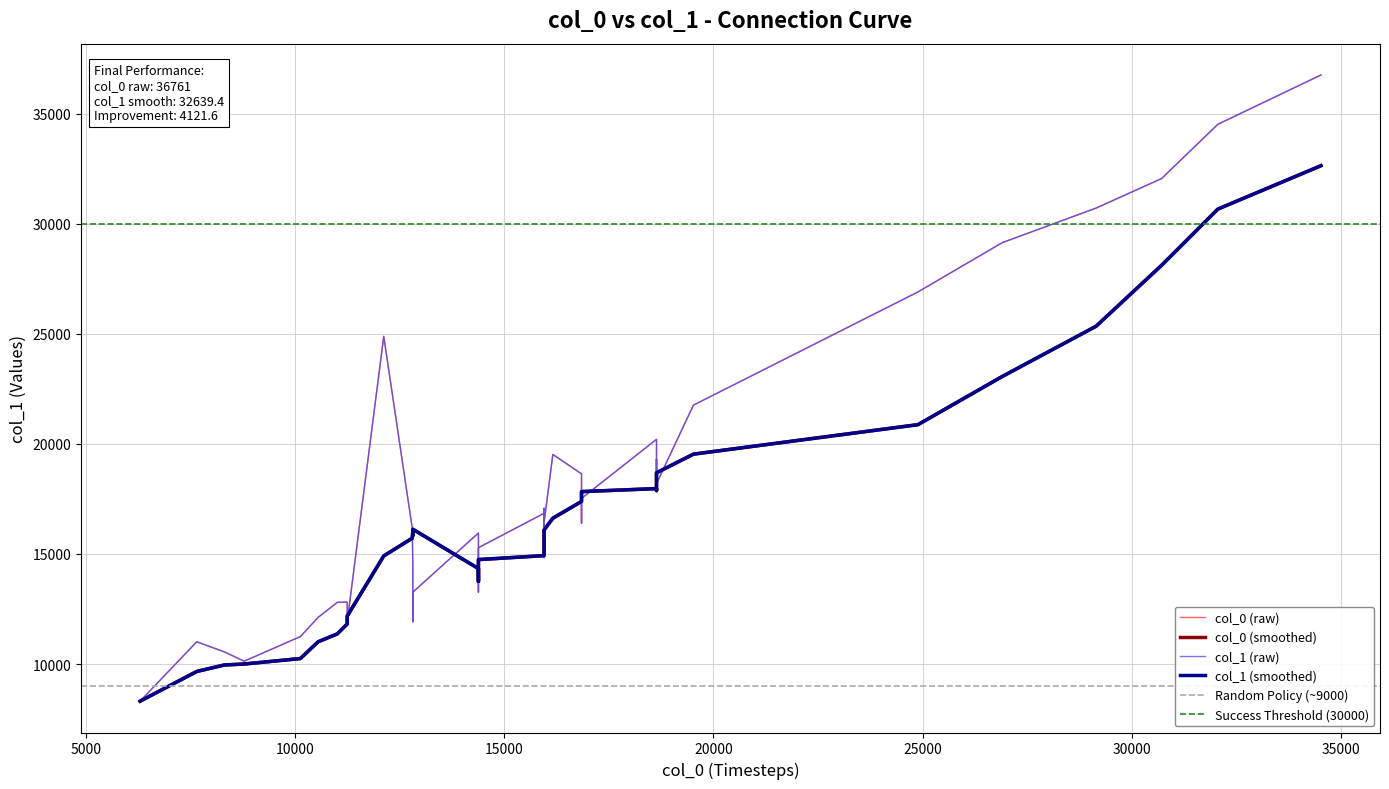

What is the difference between the second highest and second lowest values in the col_1 series?

24393